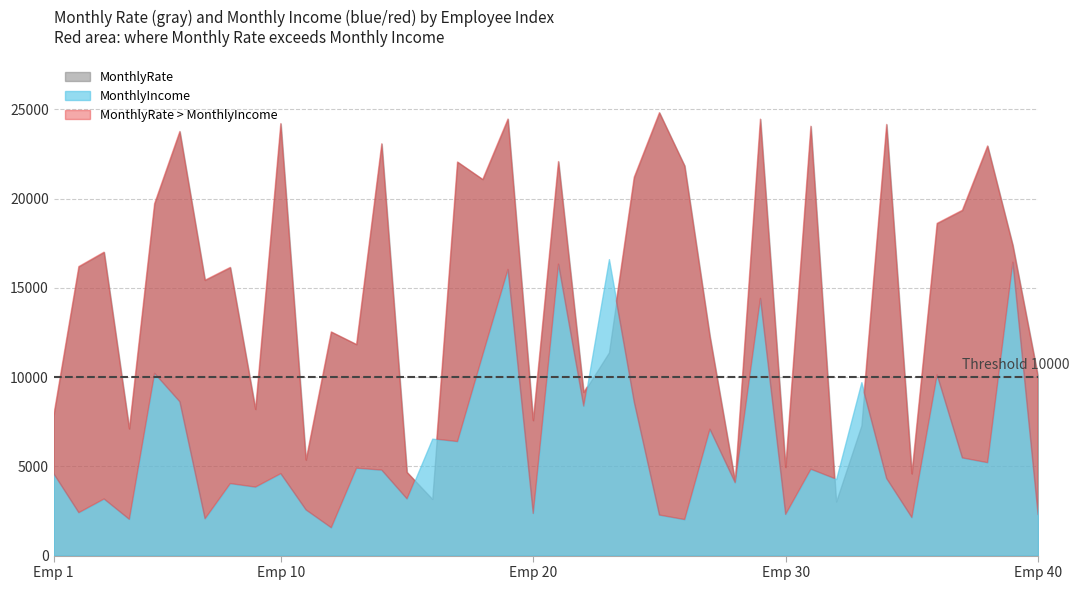

What is the approximate value of MonthlyIncome at 1, to the nearest 50?

4600